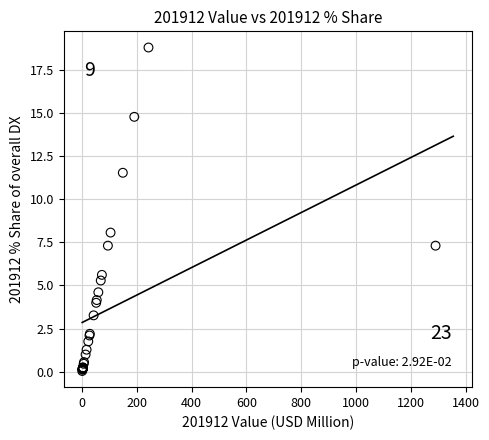

What Y value in the scatter plot is closest to 9?

8.1